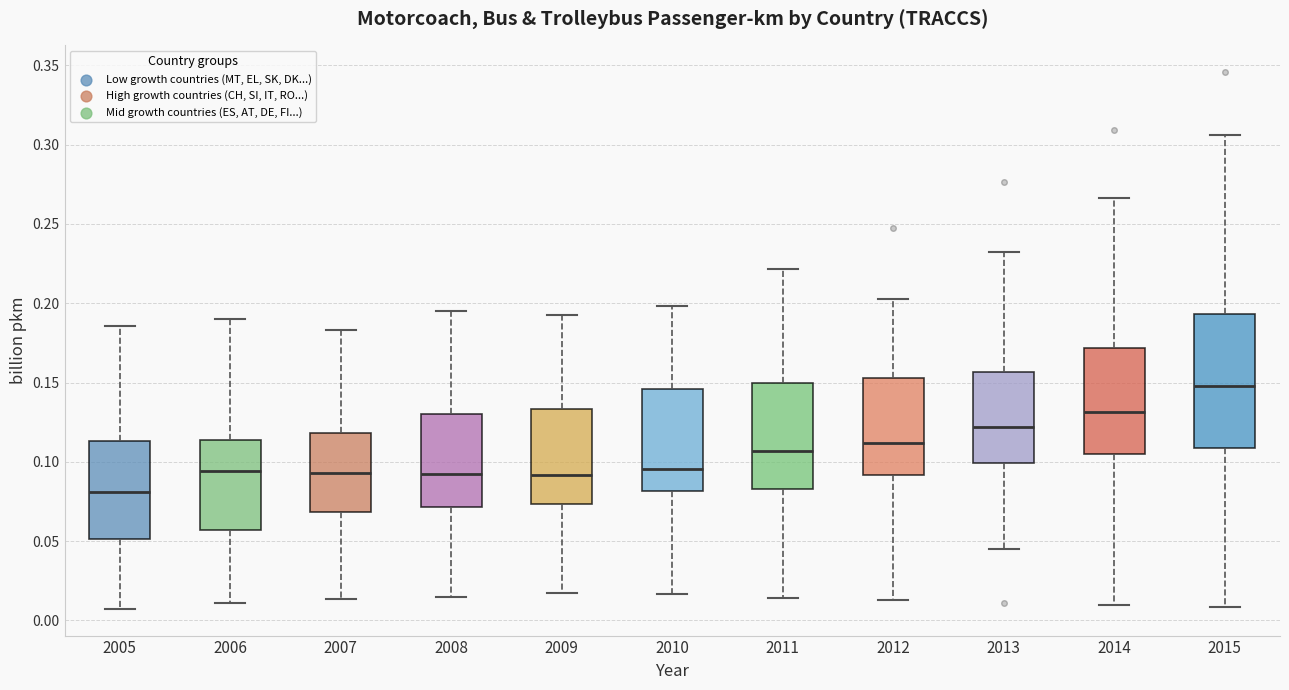

Which box's median line is the lowest?

2005